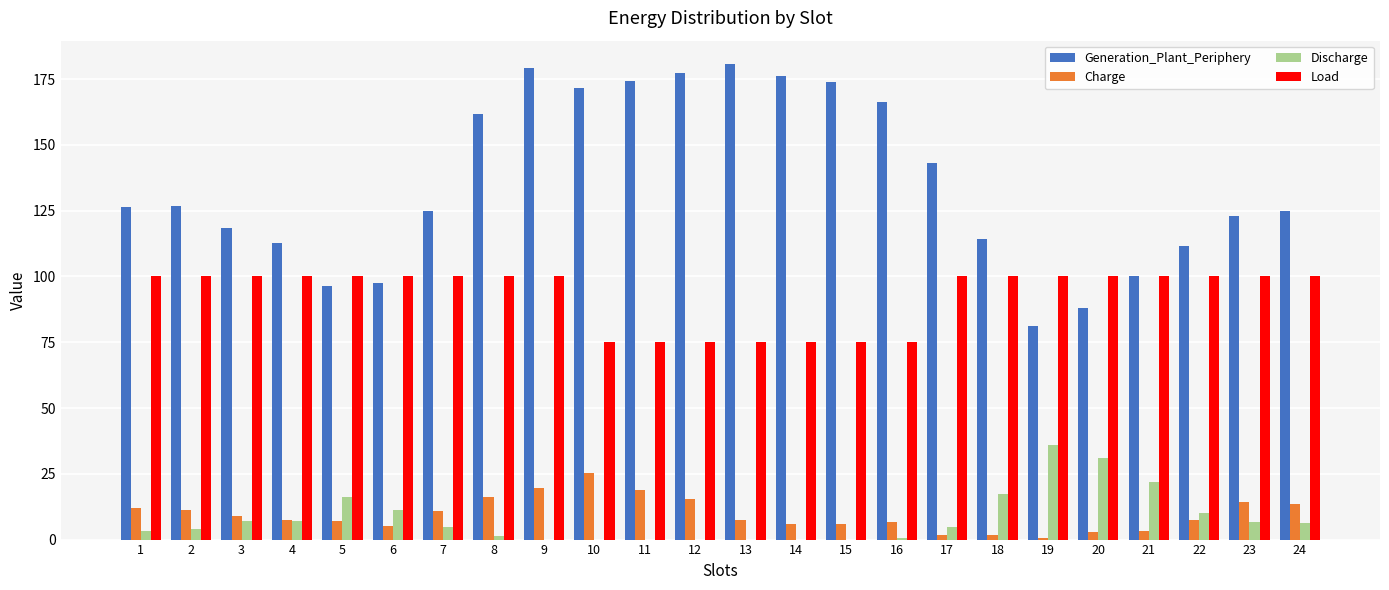

Which series has the largest total across all categories?

Generation_Plant_Periphery